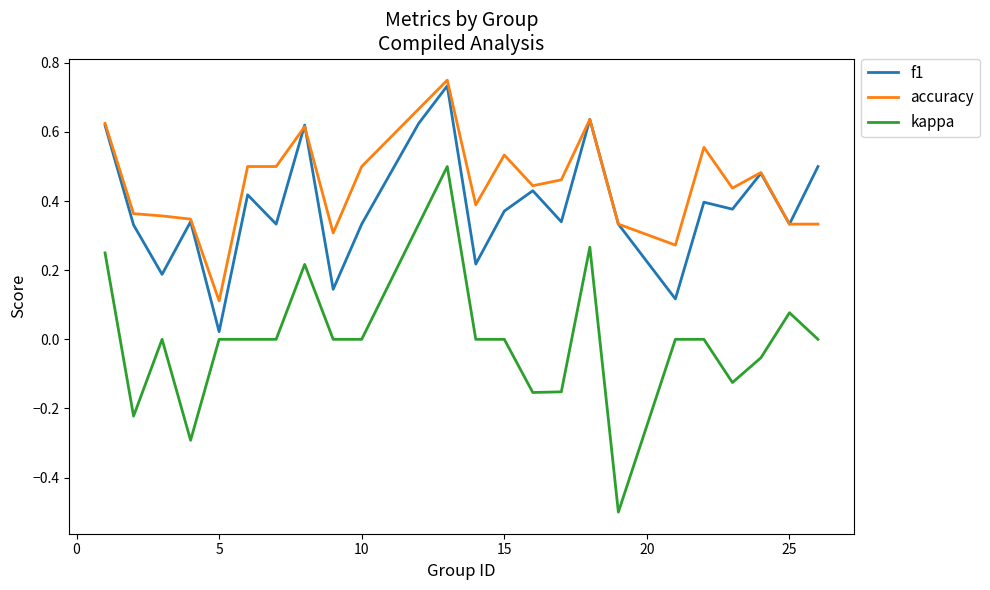

What is the minimum value shown in the chart?

-0.5